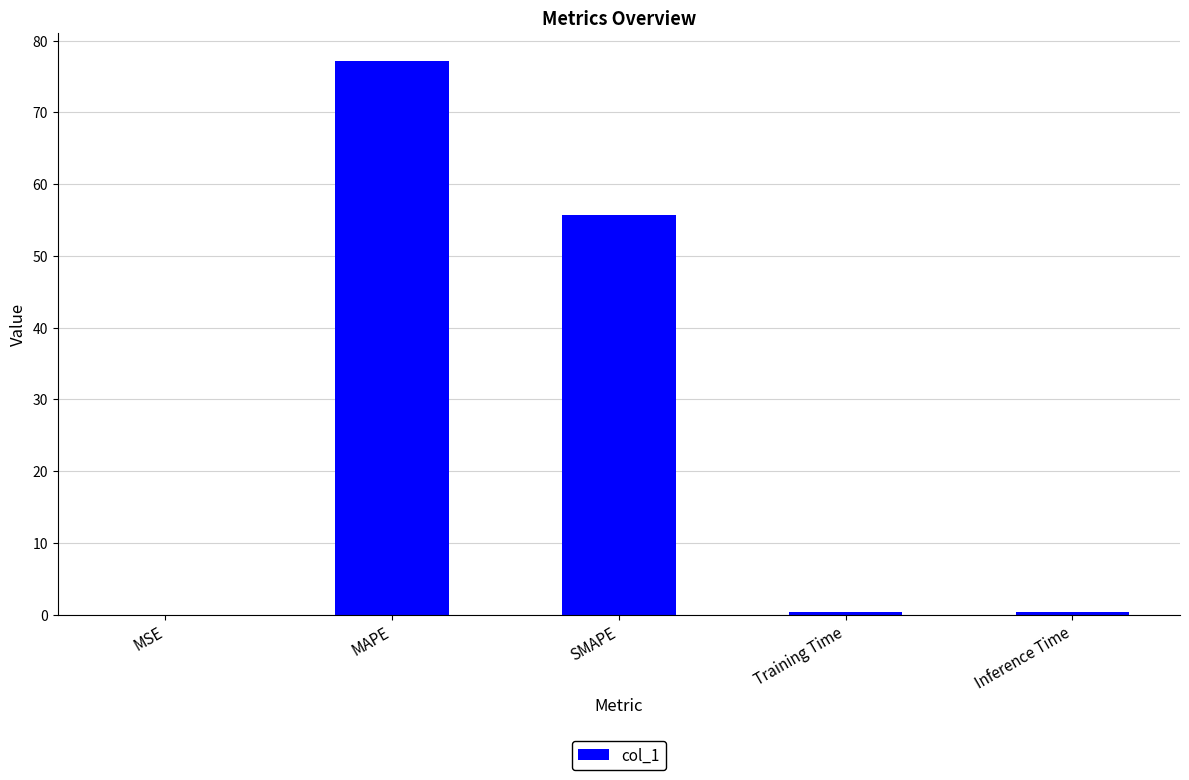

What is the sum of all values?

133.7